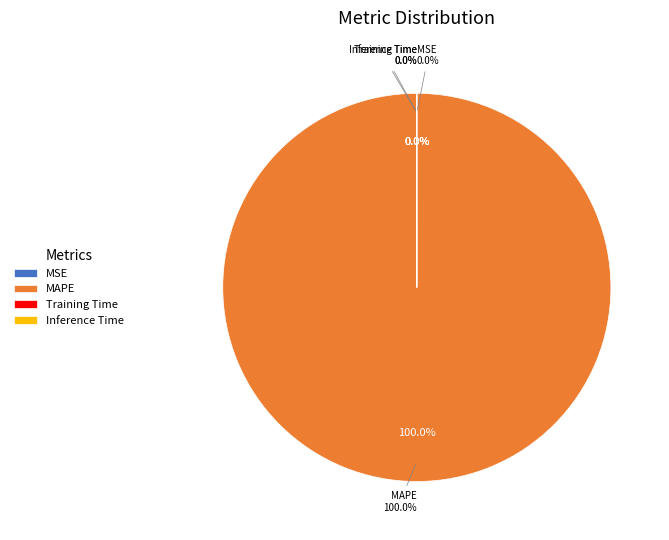

Does MAPE represent more than half of the total?

Yes